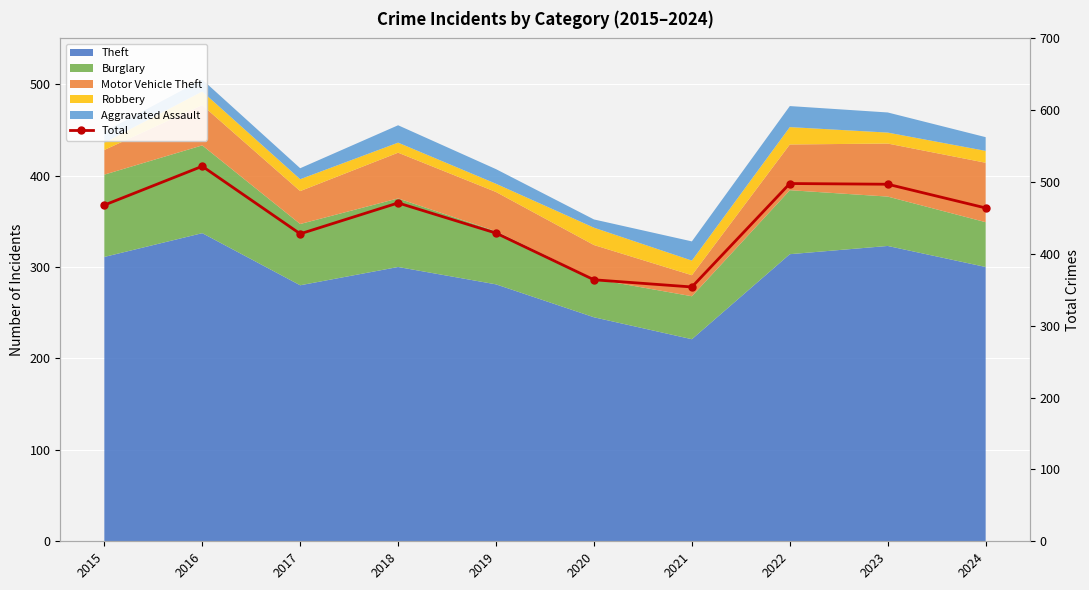

What is the difference between the values at 2016 and 2024?

58